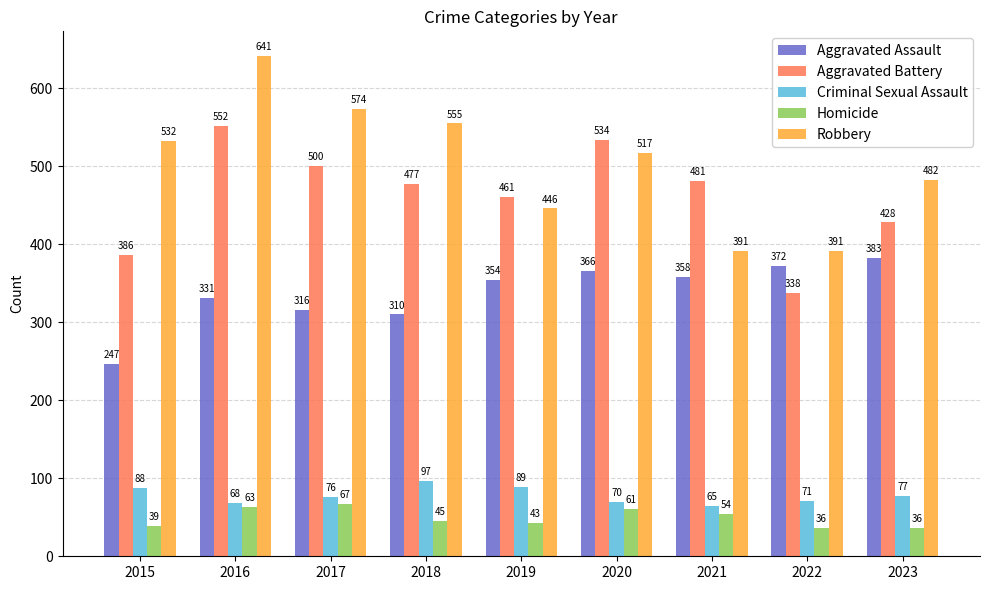

What is the maximum value for Aggravated Battery?

552